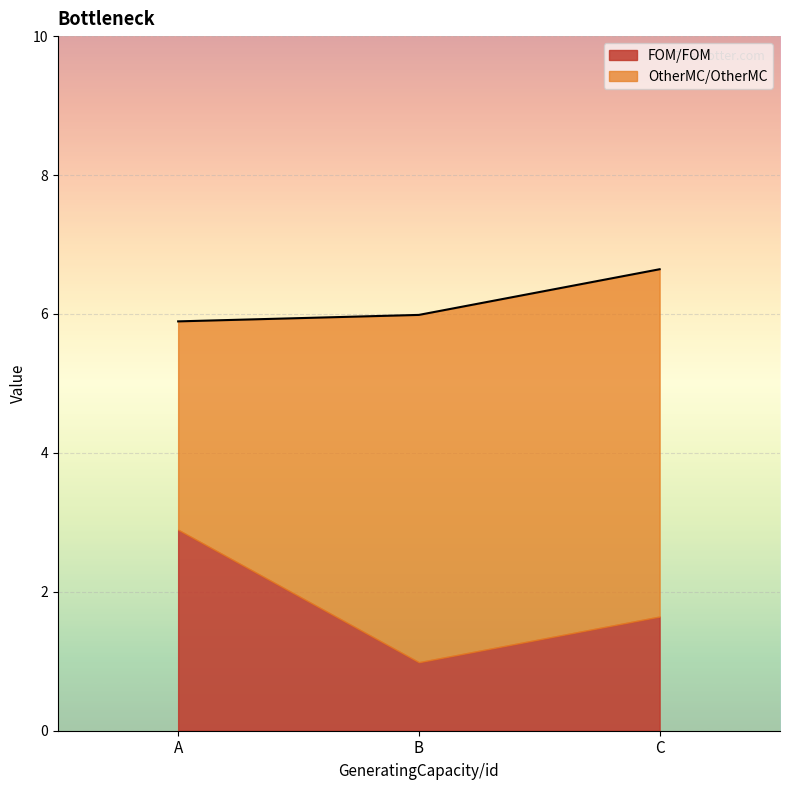

How many lines are shown in the chart?

2